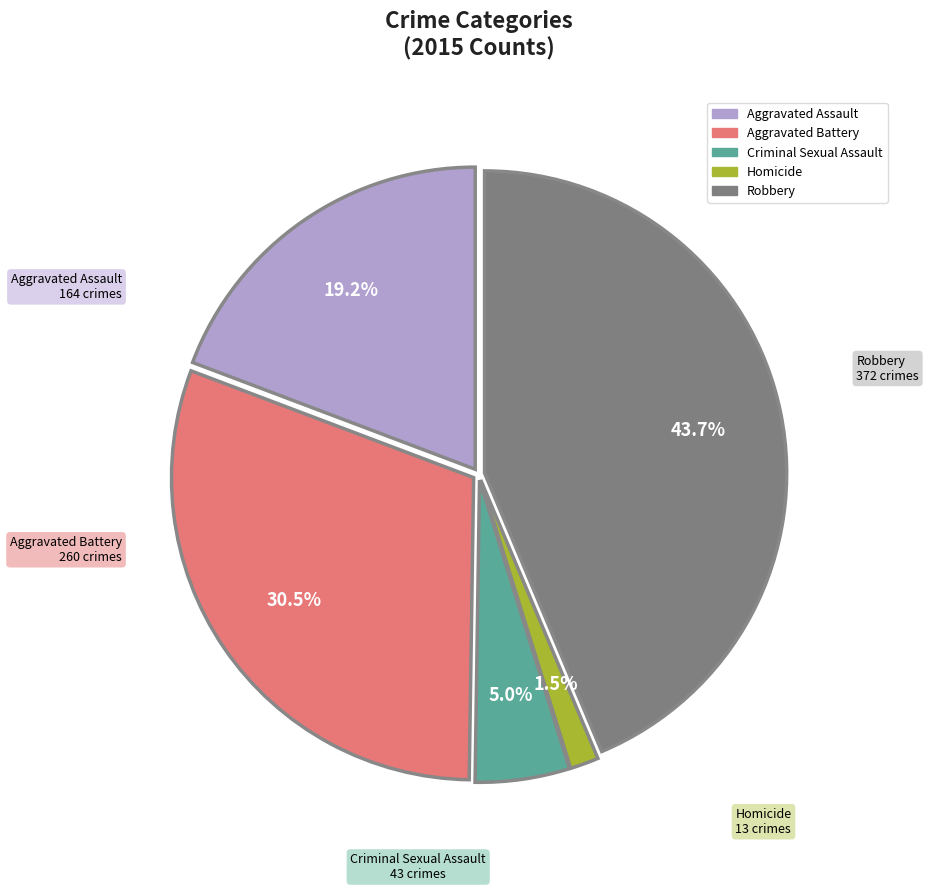

What portion of the pie excludes Aggravated Battery?

69.5%